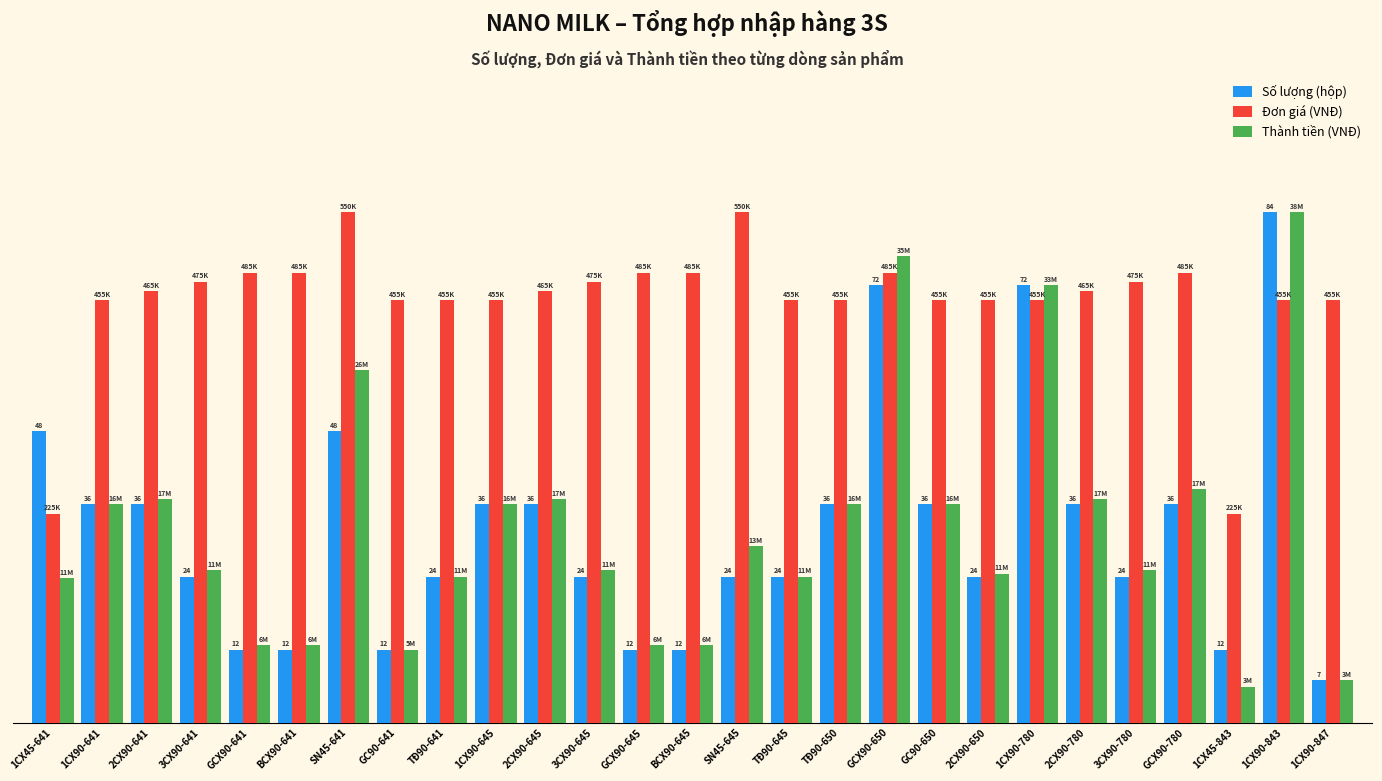

Reading left to right, transcribe all the data shown in this chart.

Số lượng (hộp): 6.3	4.7	4.7	3.1	1.6	1.6	6.3	1.6	3.1	4.7	4.7	3.1	1.6	1.6	3.1	3.1	4.7	9.4	4.7	3.1	9.4	4.7	3.1	4.7	1.6	11.0	0.9
Đơn giá (VNĐ): 4.5	9.1	9.3	9.5	9.7	9.7	11.0	9.1	9.1	9.1	9.3	9.5	9.7	9.7	11.0	9.1	9.1	9.7	9.1	9.1	9.1	9.3	9.5	9.7	4.5	9.1	9.1
Thành tiền (VNĐ): 3.1	4.7	4.8	3.3	1.7	1.7	7.6	1.6	3.1	4.7	4.8	3.3	1.7	1.7	3.8	3.1	4.7	10.1	4.7	3.2	9.4	4.8	3.3	5.0	0.8	11.0	0.9